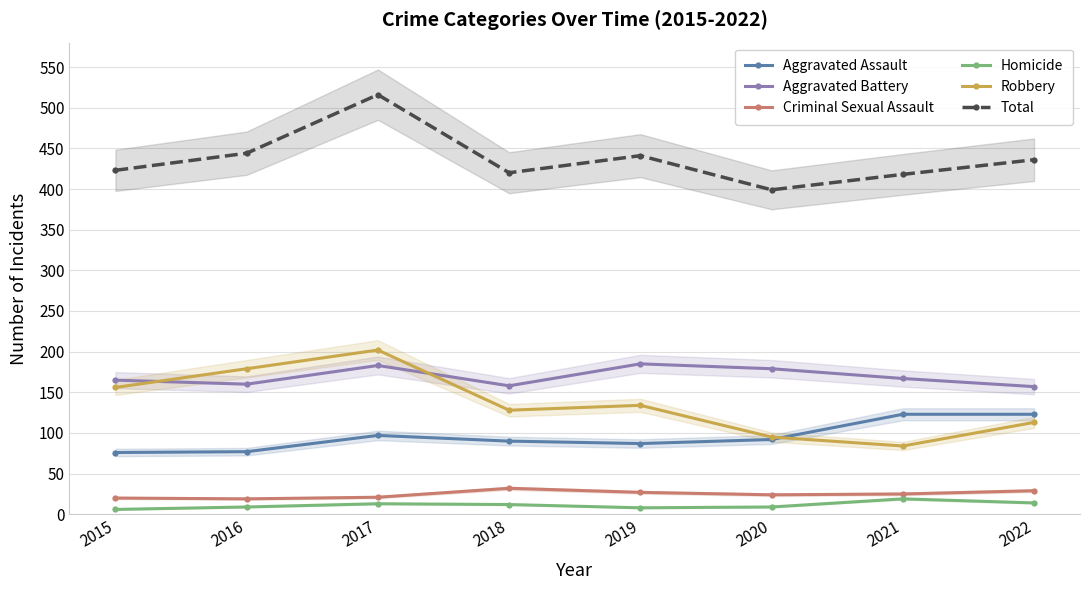

What is the highest value of the Aggravated Battery series?

185